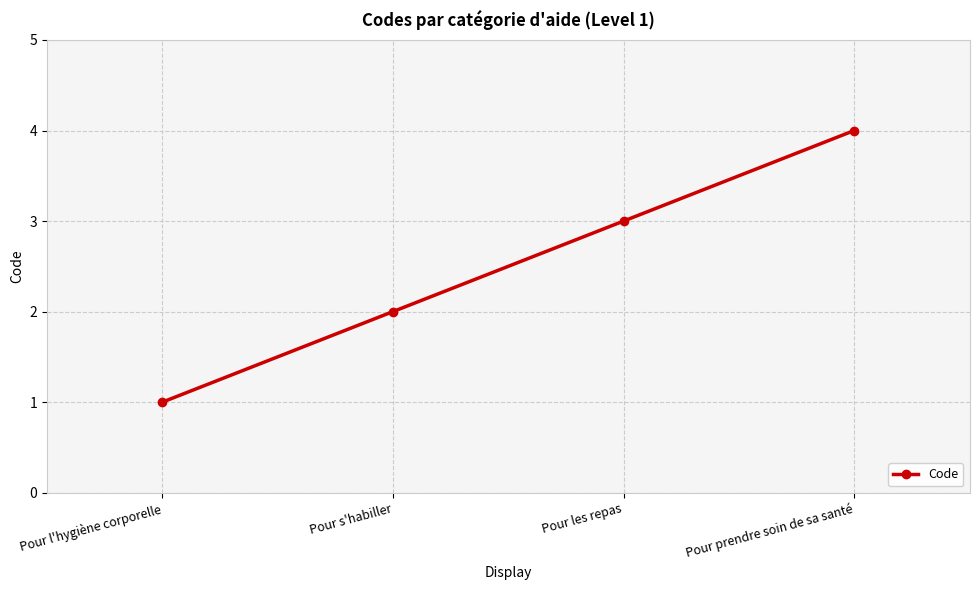

What is the change in value from Pour l'hygiène corporelle to Pour s'habiller?

+1